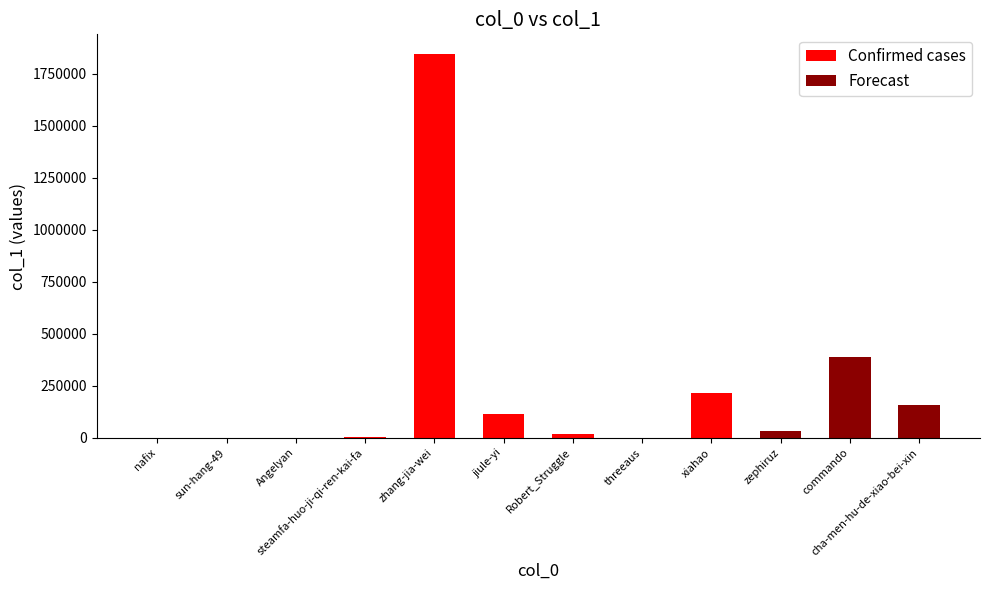

Which series has the largest total across all categories?

Confirmed cases